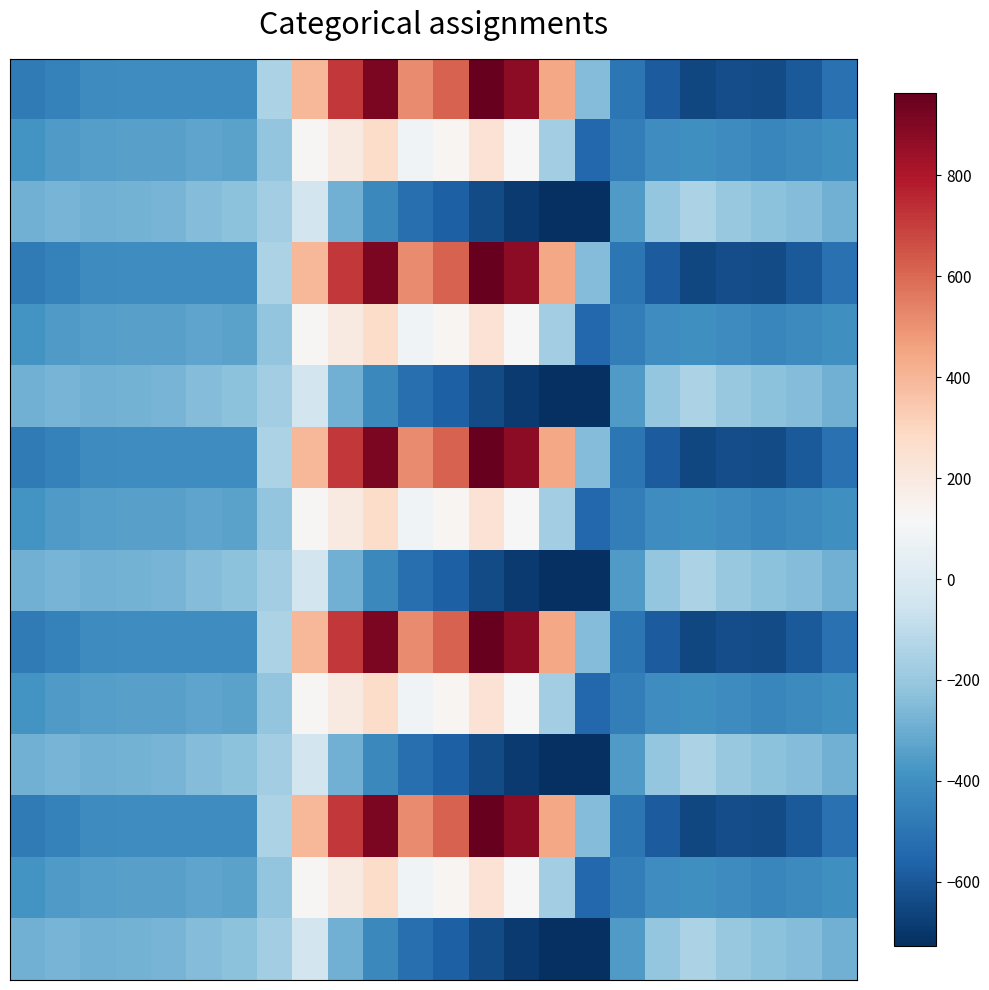

At which category is the sum across all series the highest?

10